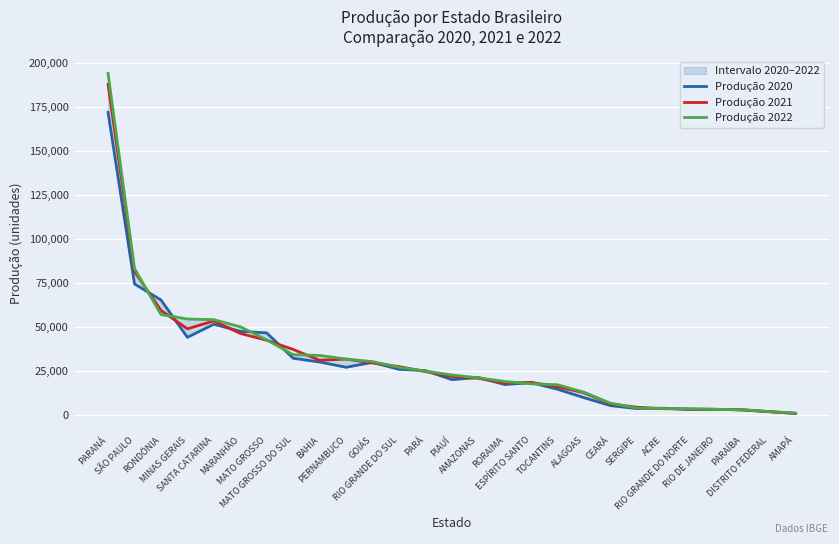

At which label does Produção 2021 first exceed 22100?

PARANÁ